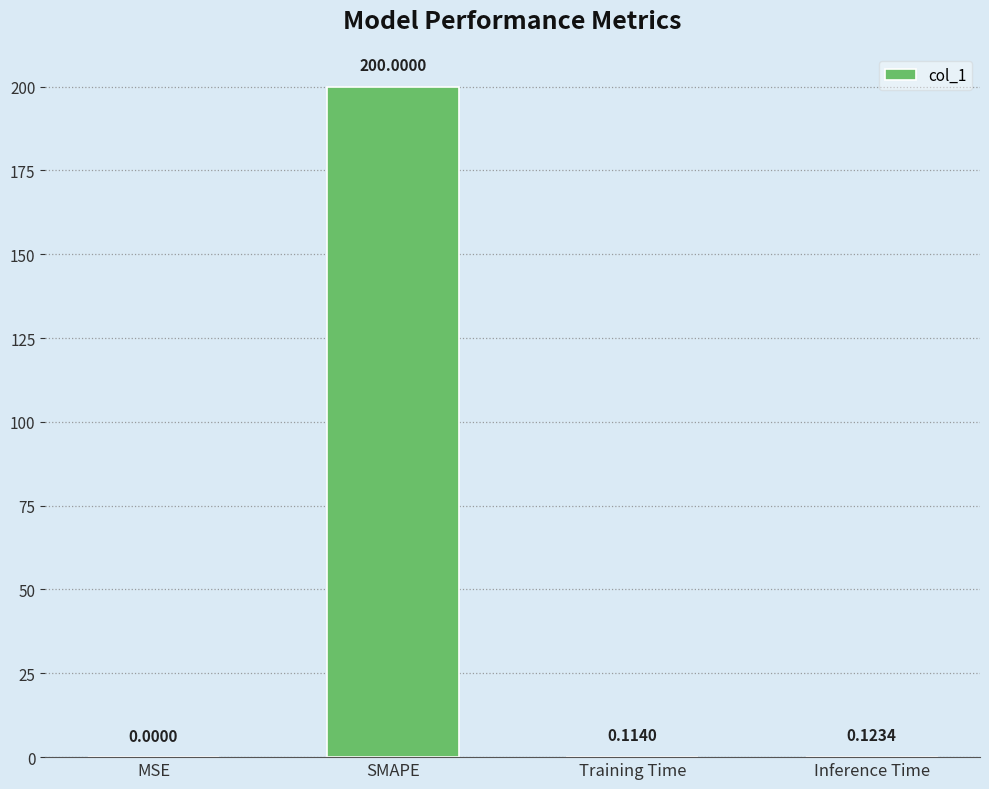

What is the change in value from SMAPE to Training Time?

-199.9